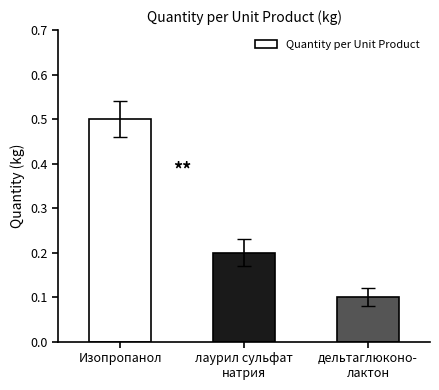

What is the label of the 1st bar from the left?

Изопропанол